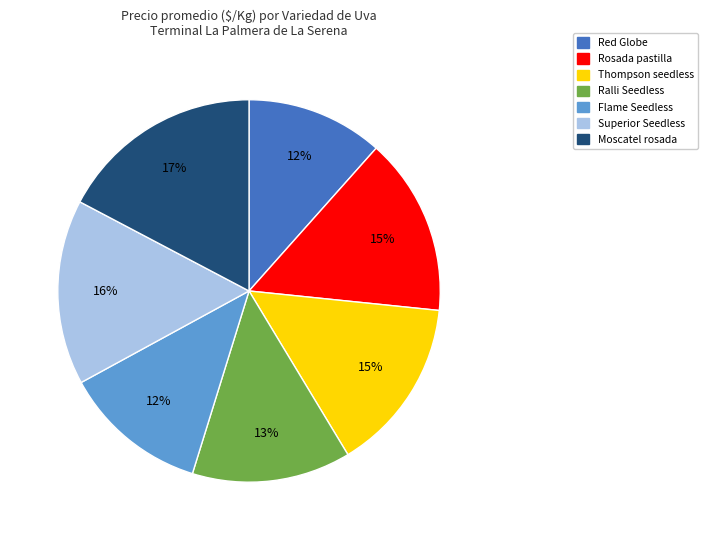

True or false: Ralli Seedless accounts for 13% of the total.

True